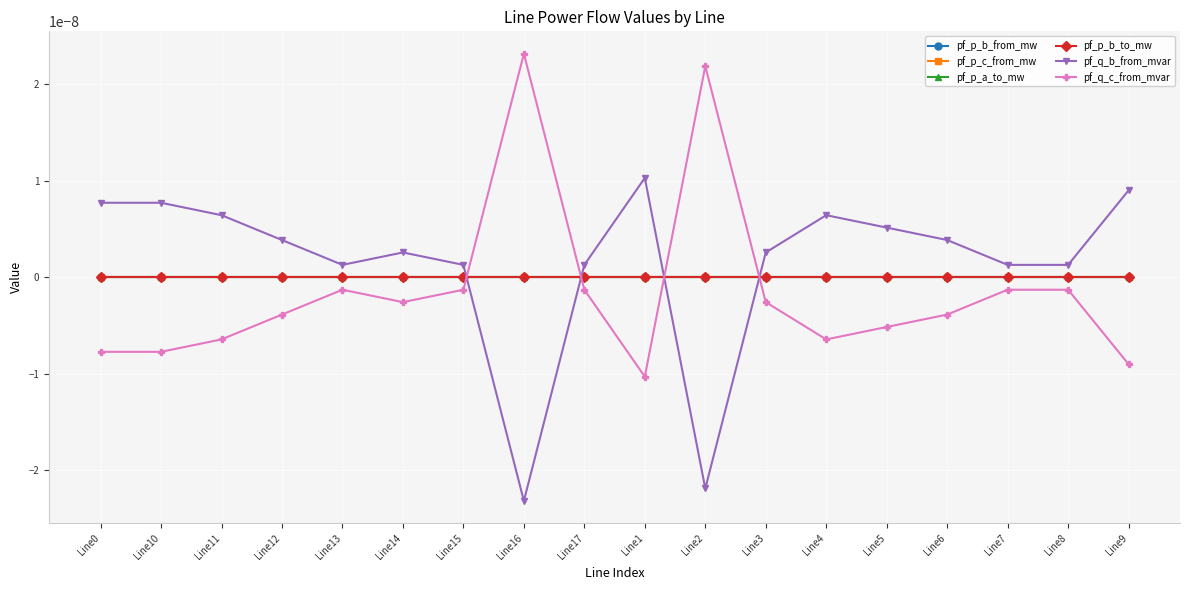

Does the chart have visible grid lines?

Yes